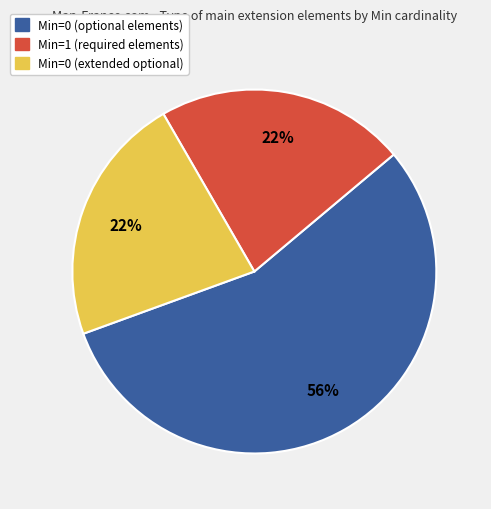

Is there any slice that represents more than half of the pie?

Yes